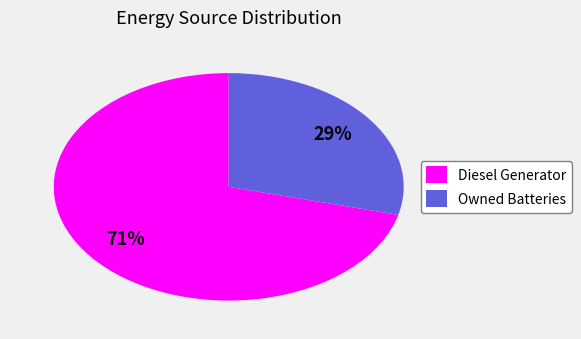

Do Owned Batteries and Diesel Generator together represent more than half of the pie?

Yes